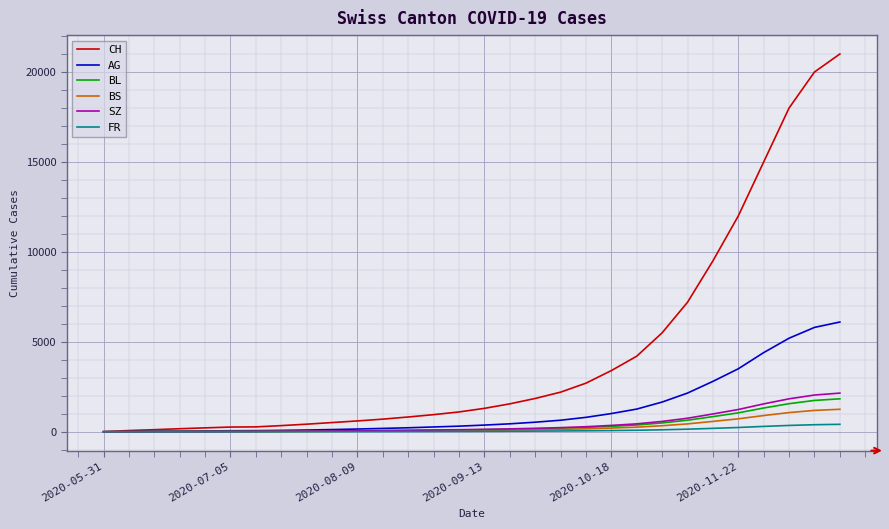

What is the greatest value displayed?

21000